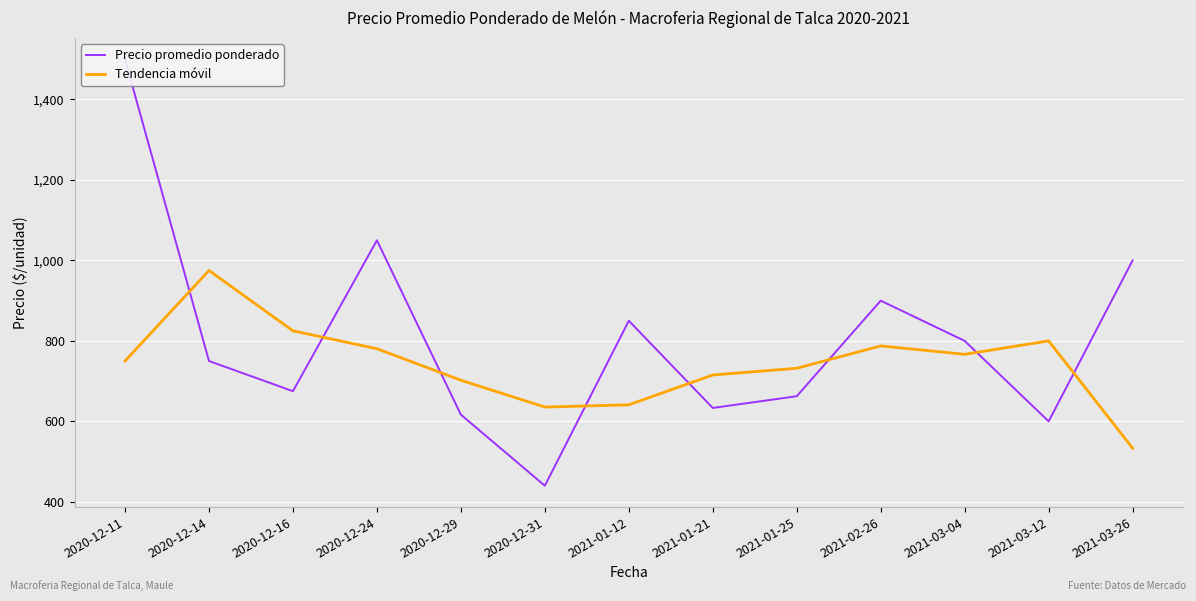

Is the value of Tendencia móvil at 2021-01-25 greater than the value of Precio promedio ponderado at 2021-01-25?

Yes